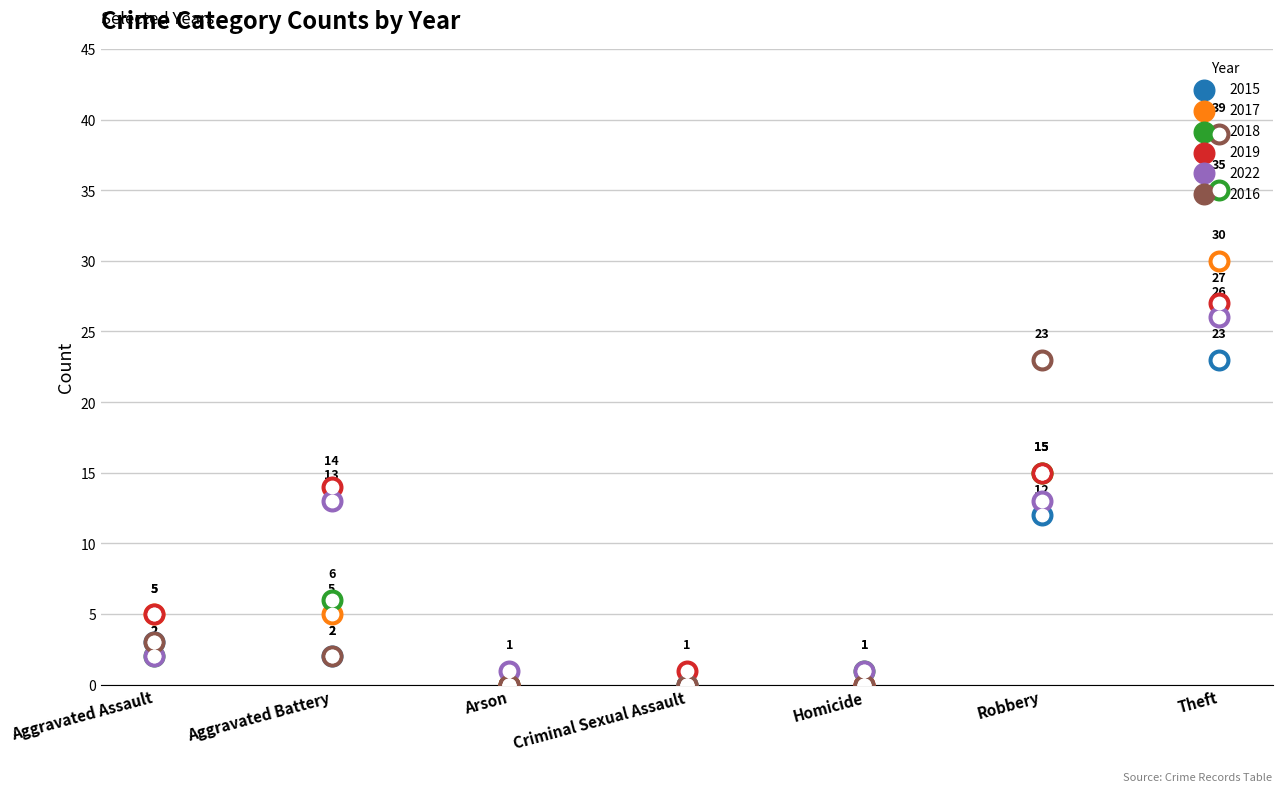

Which series contains the highest Y value?

2016